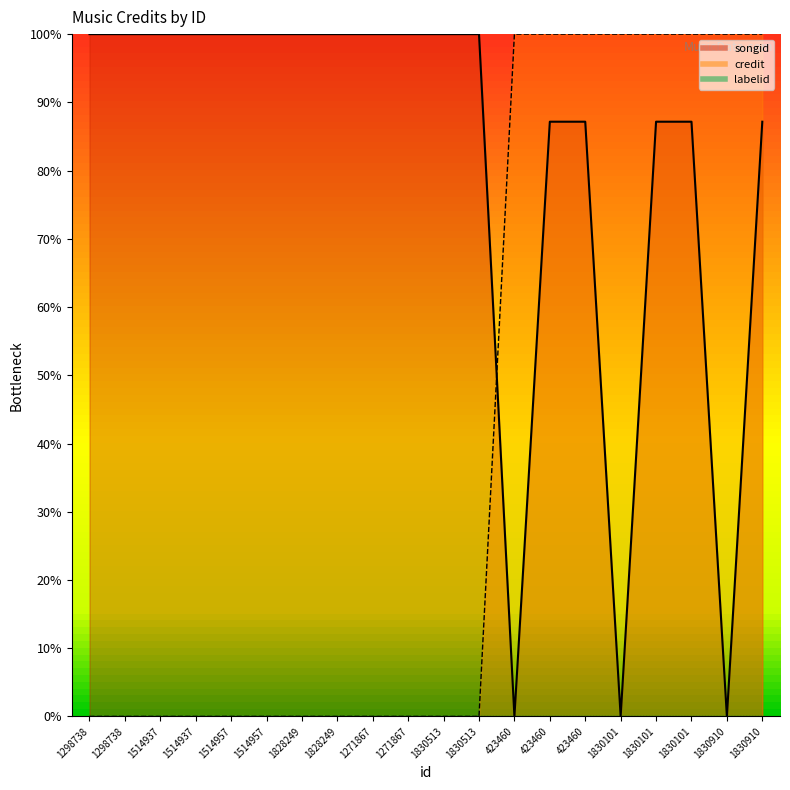

Where do credit and songid first cross each other?

1830513 and 423460